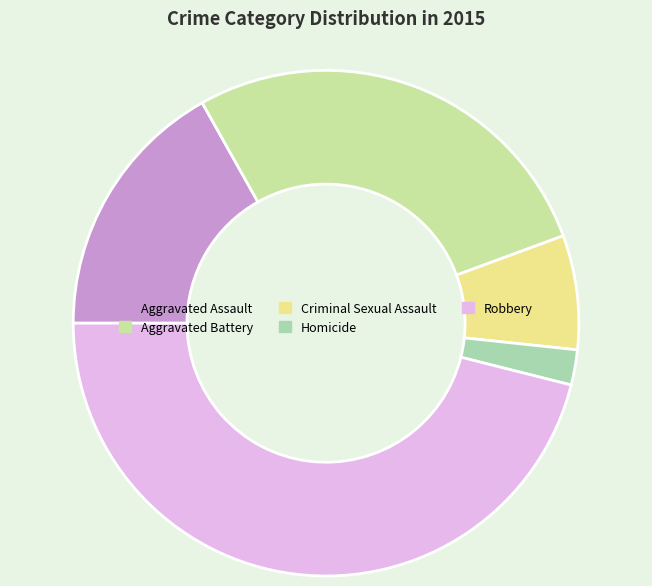

How many segments does this pie chart have?

5